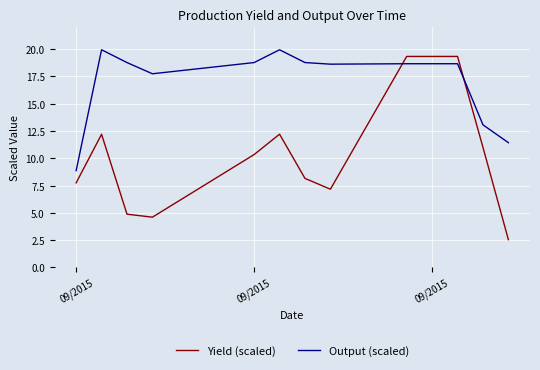

What is the maximum value for Output (scaled)?

19.9